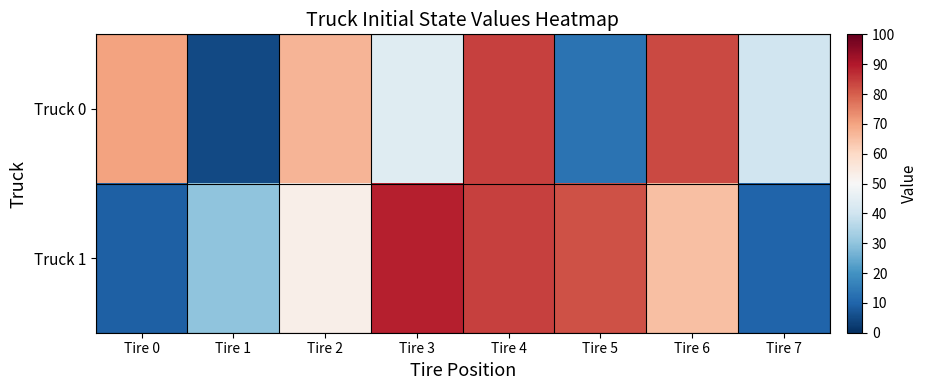

Reading left to right, list all the values displayed in this chart.

Truck 0: Tire 0=70	Tire 1=5	Tire 2=67	Tire 3=44	Tire 4=84	Tire 5=13	Tire 6=83	Tire 7=40
Truck 1: Tire 0=9	Tire 1=30	Tire 2=53	Tire 3=89	Tire 4=84	Tire 5=82	Tire 6=65	Tire 7=10